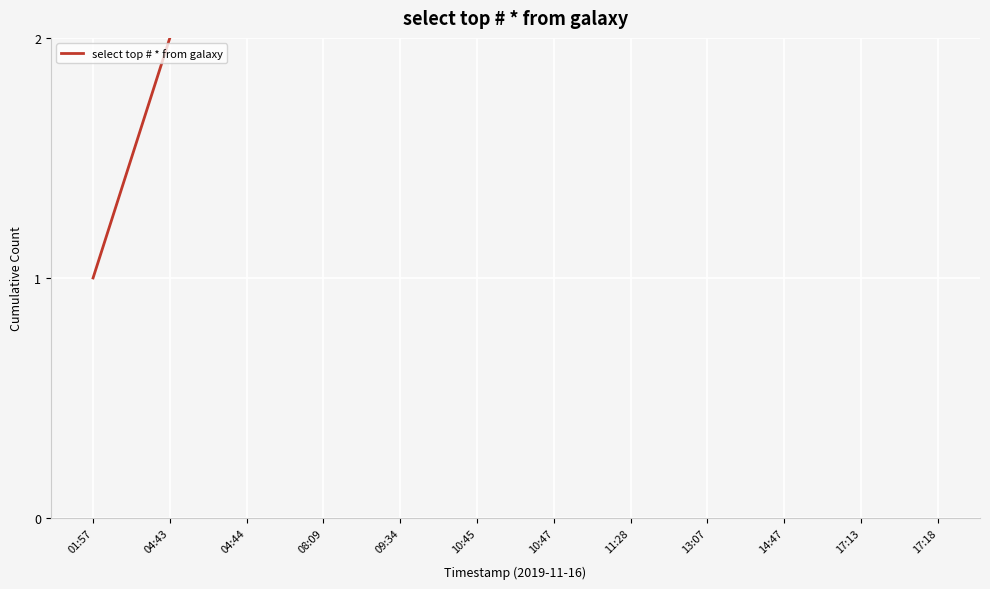

The chart shows a value of 4 at 10:47. True or false?

False